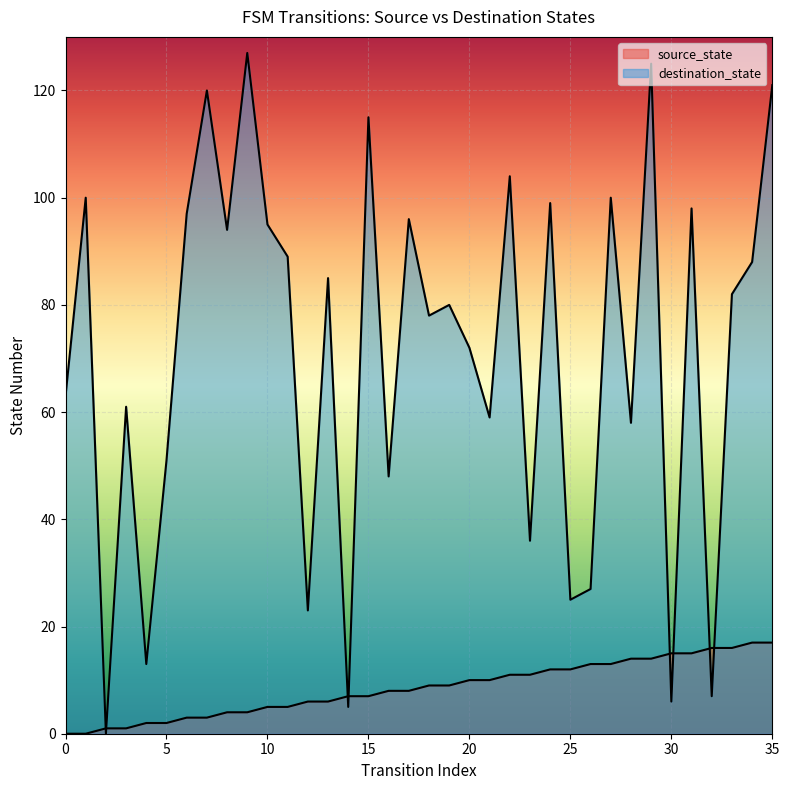

Which series reaches the maximum Y coordinate?

destination_state